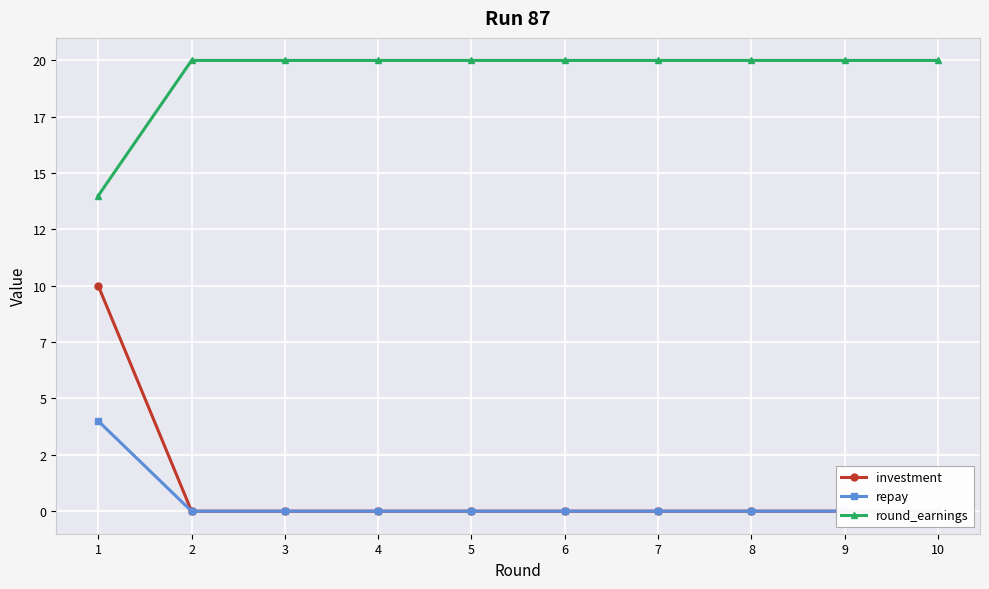

Reading right to left, list all the values displayed in this chart.

investment: 10=0	9=0	8=0	7=0	6=0	5=0	4=0	3=0	2=0	1=10
repay: 10=0	9=0	8=0	7=0	6=0	5=0	4=0	3=0	2=0	1=4
round_earnings: 10=20	9=20	8=20	7=20	6=20	5=20	4=20	3=20	2=20	1=14